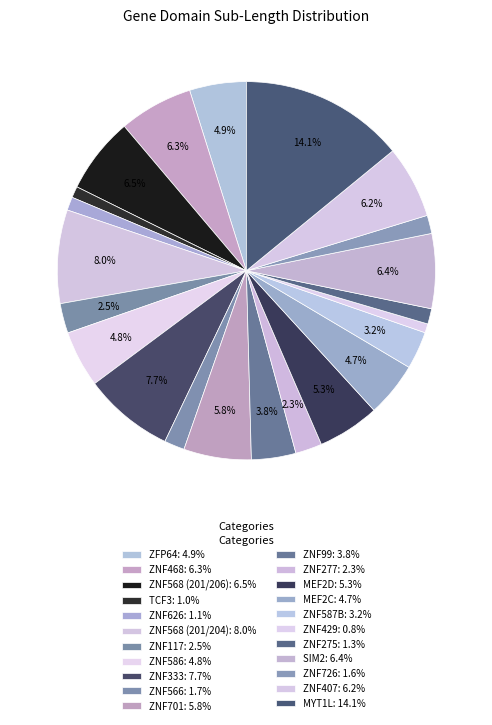

How many slices are in this pie chart?

22